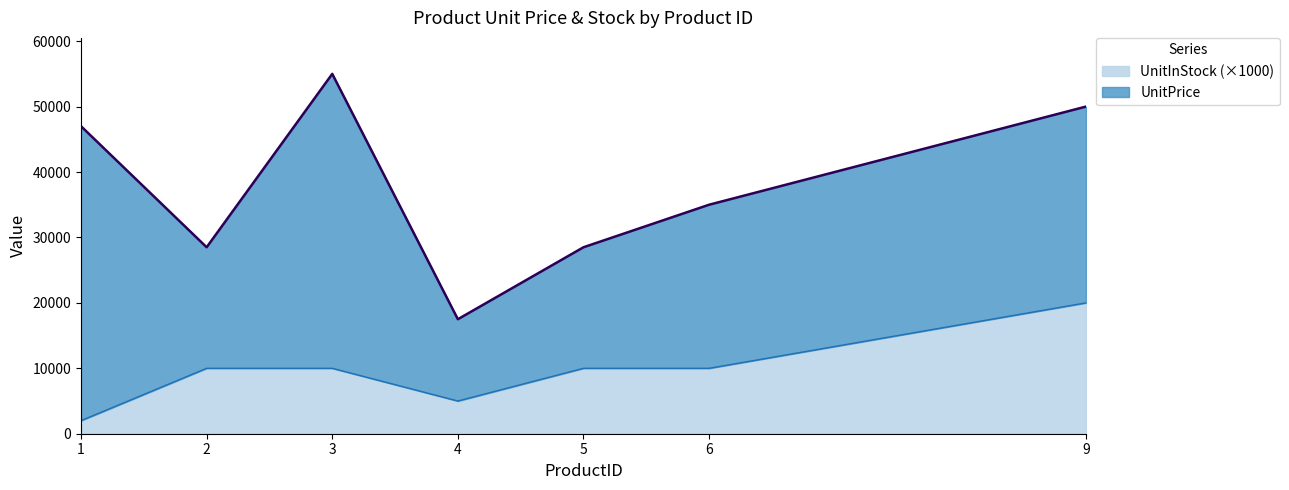

Which category has the highest value across all series?

9